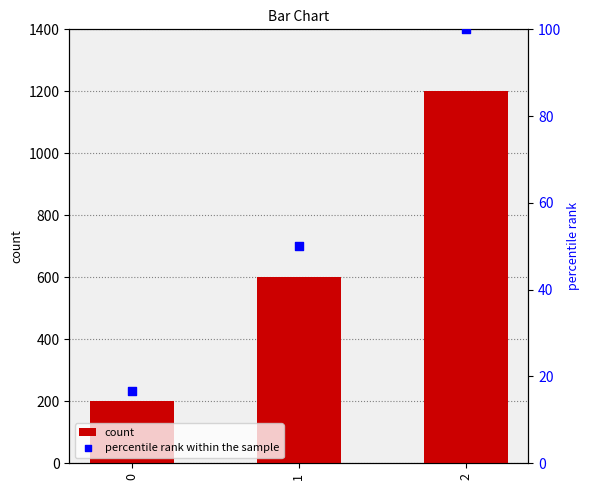

Which series contains the highest Y value?

count